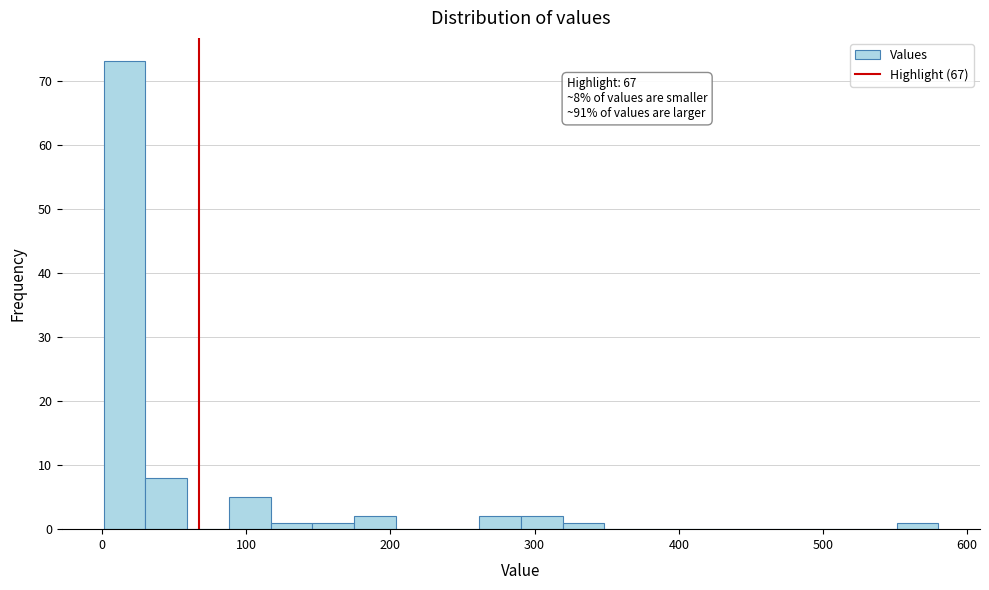

Around what value on the x-axis is the tallest bar? Give the approximate position of its centre, as read against the axis.

20